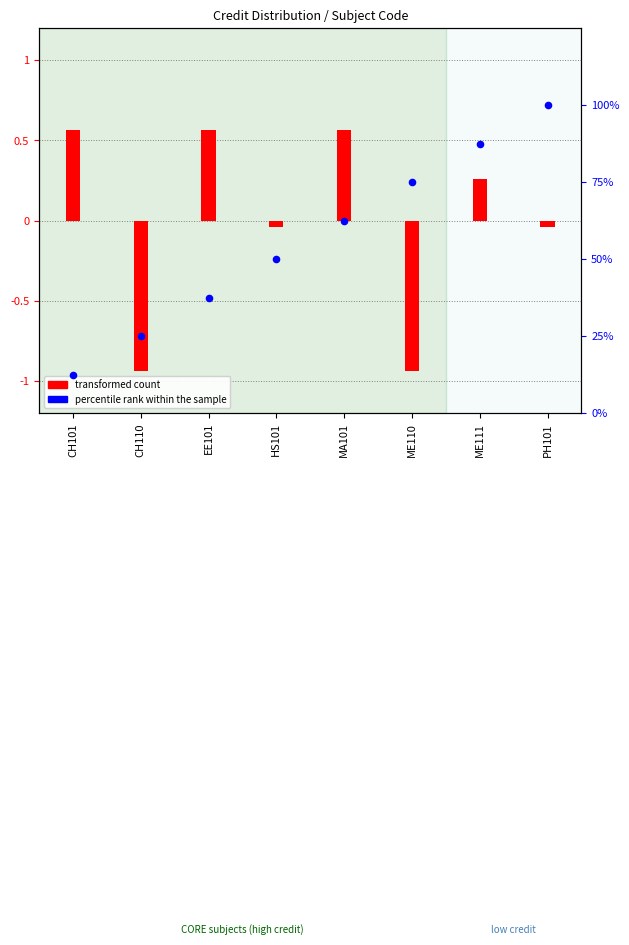

Which series contains the lowest Y value?

transformed count